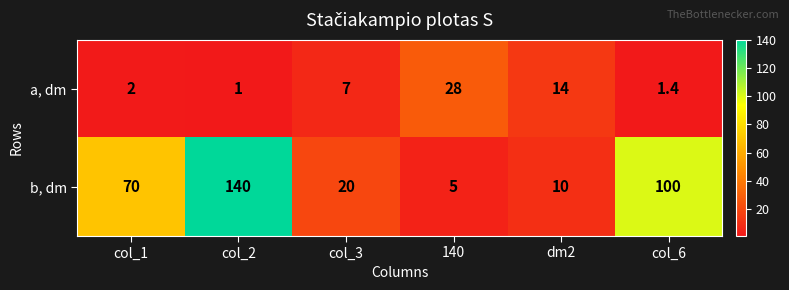

Read the a, dm value at col_1.

2.0